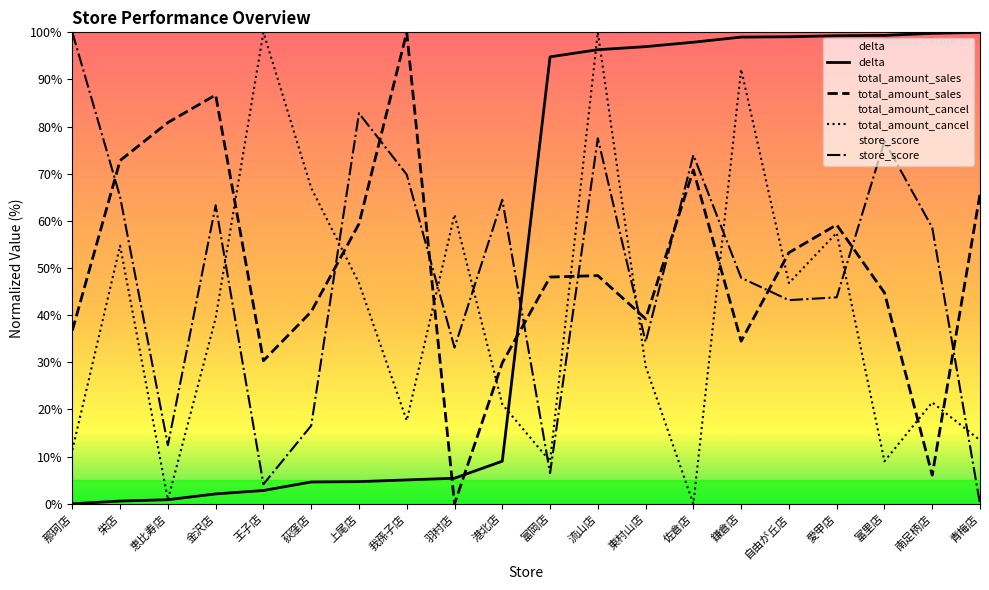

Where is the first local minimum for total_amount_cancel?

恵比寿店